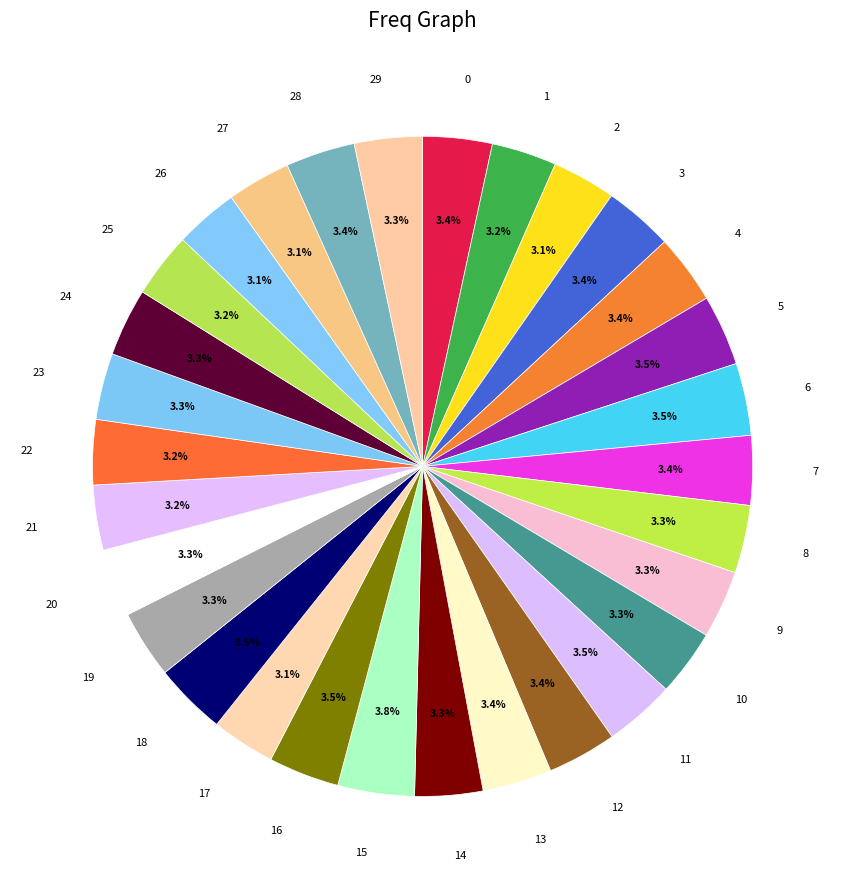

Is 13 the majority of the pie?

No